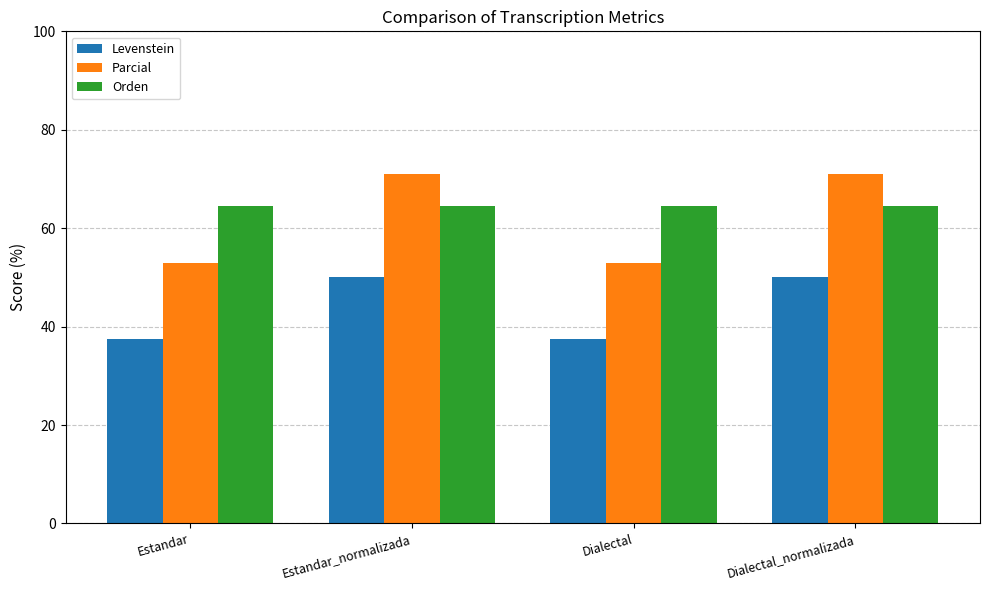

The Orden series shows 64.5 at Dialectal_normalizada. True or false?

True